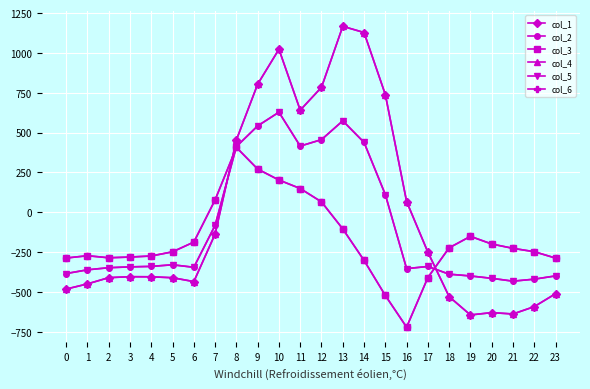

At which category does the chart reach its minimum across all series?

16